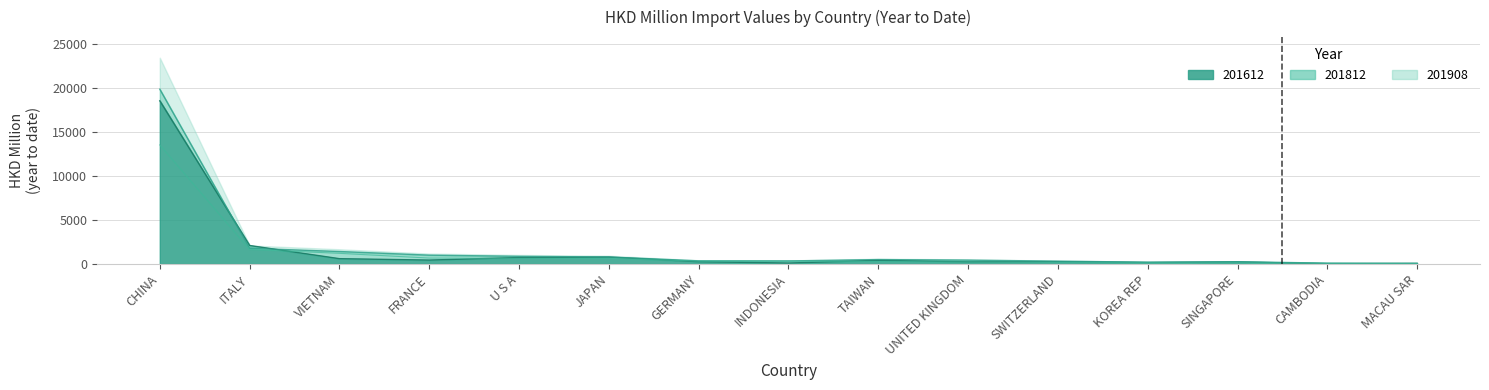

Where does the 201612 series first go above 265?

CHINA